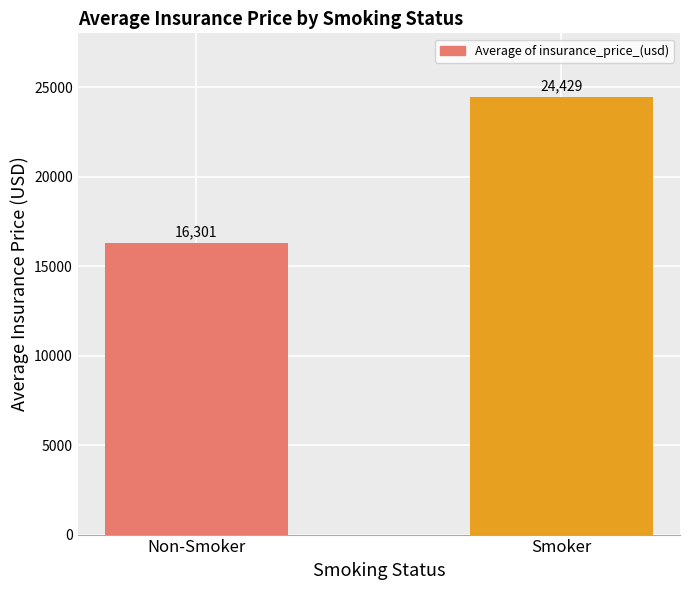

Rank the categories by value from lowest to highest.

Non-Smoker, Smoker